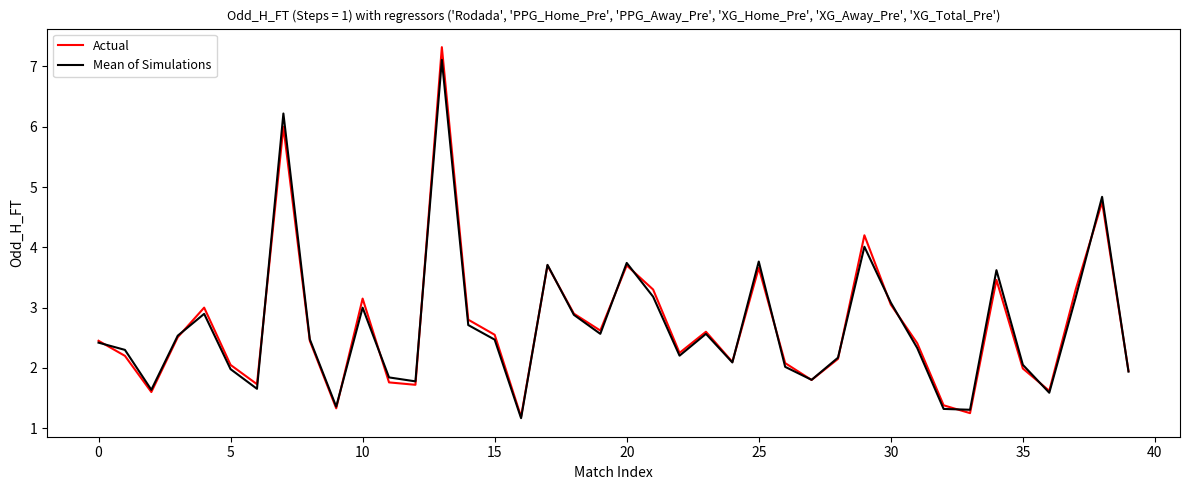

What is the minimum value for Mean of Simulations?

1.2